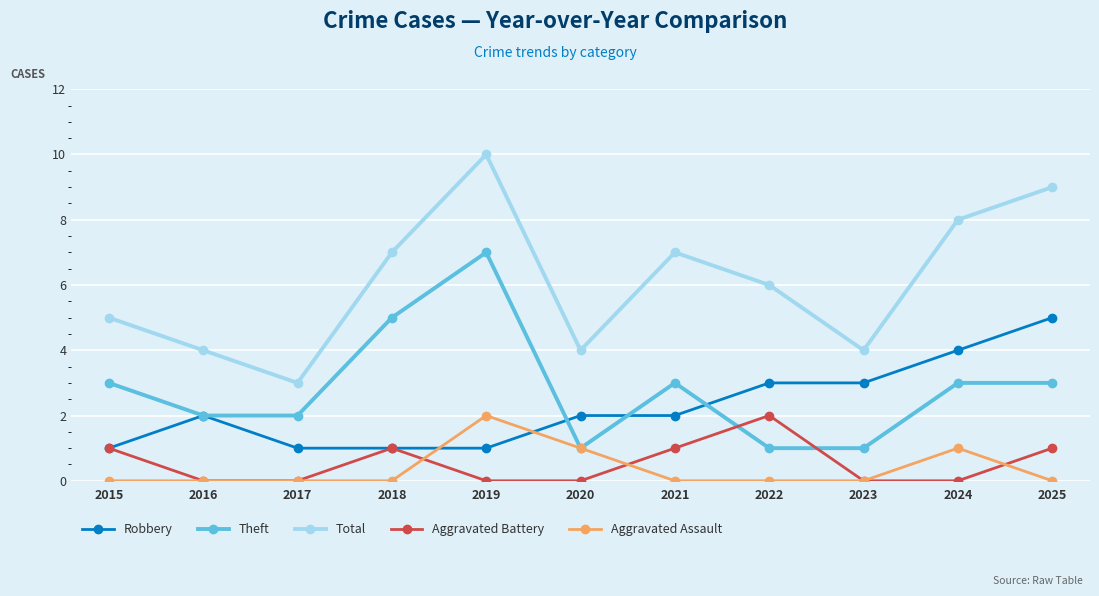

True or false: Robbery has a value of 2 at 2016.

True